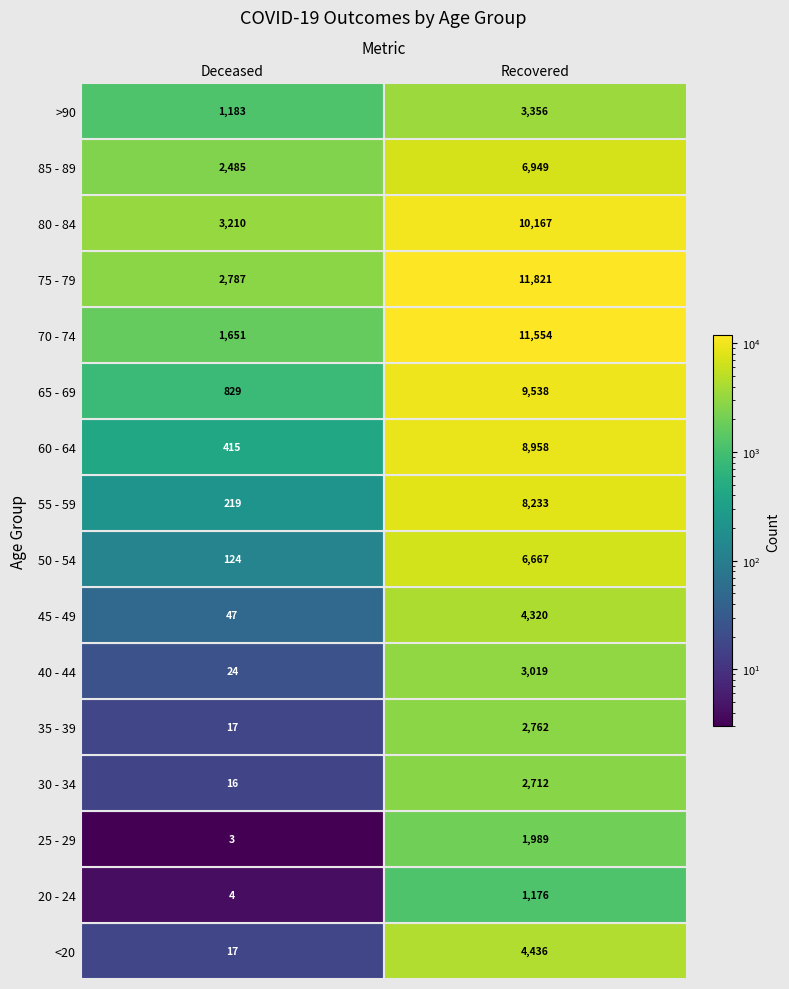

What is the difference between the patients_deceased values at 8 and 10?

610